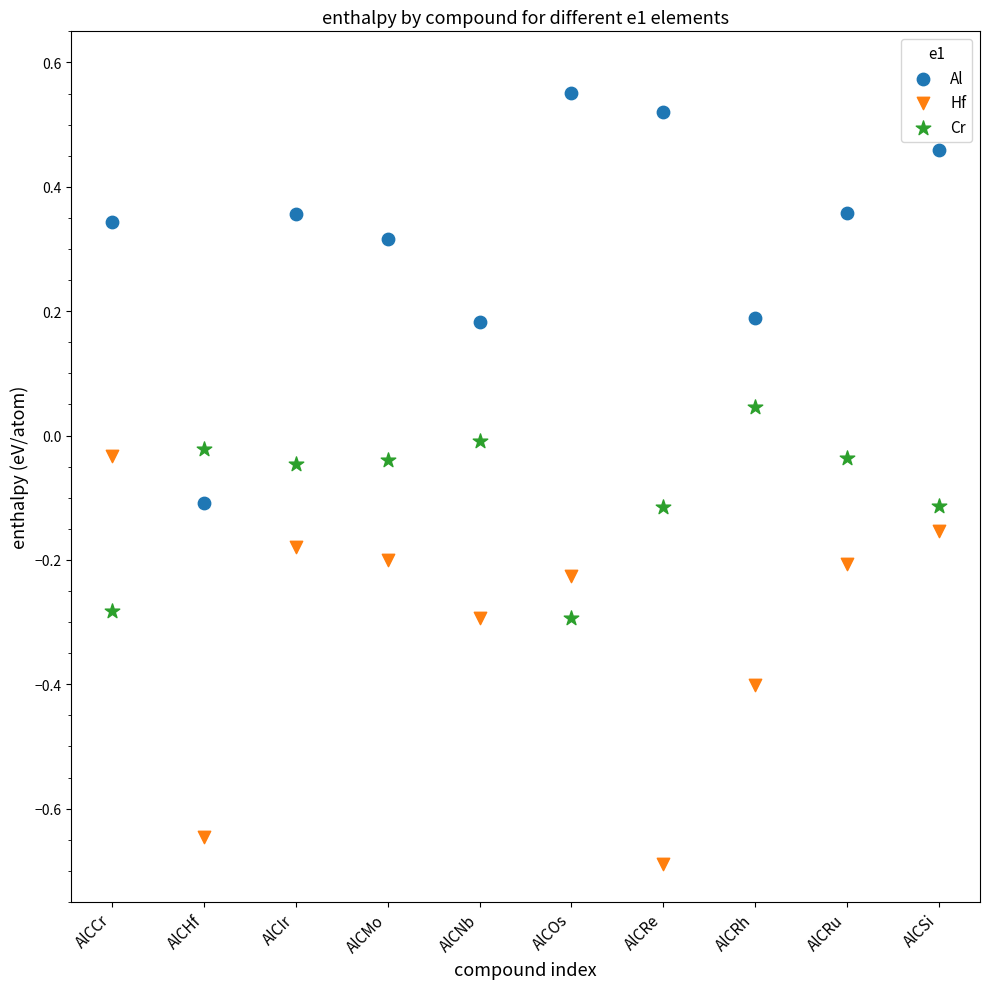

Across all data points, what is the range of Y values (max minus min)?

1.2